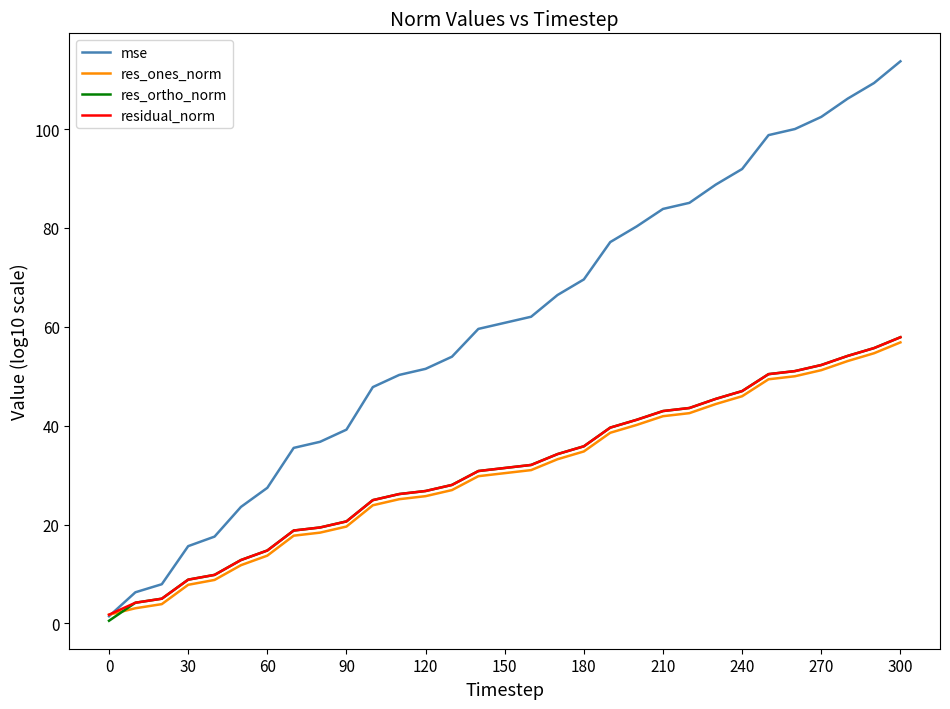

Which series has the largest range (max minus min)?

mse